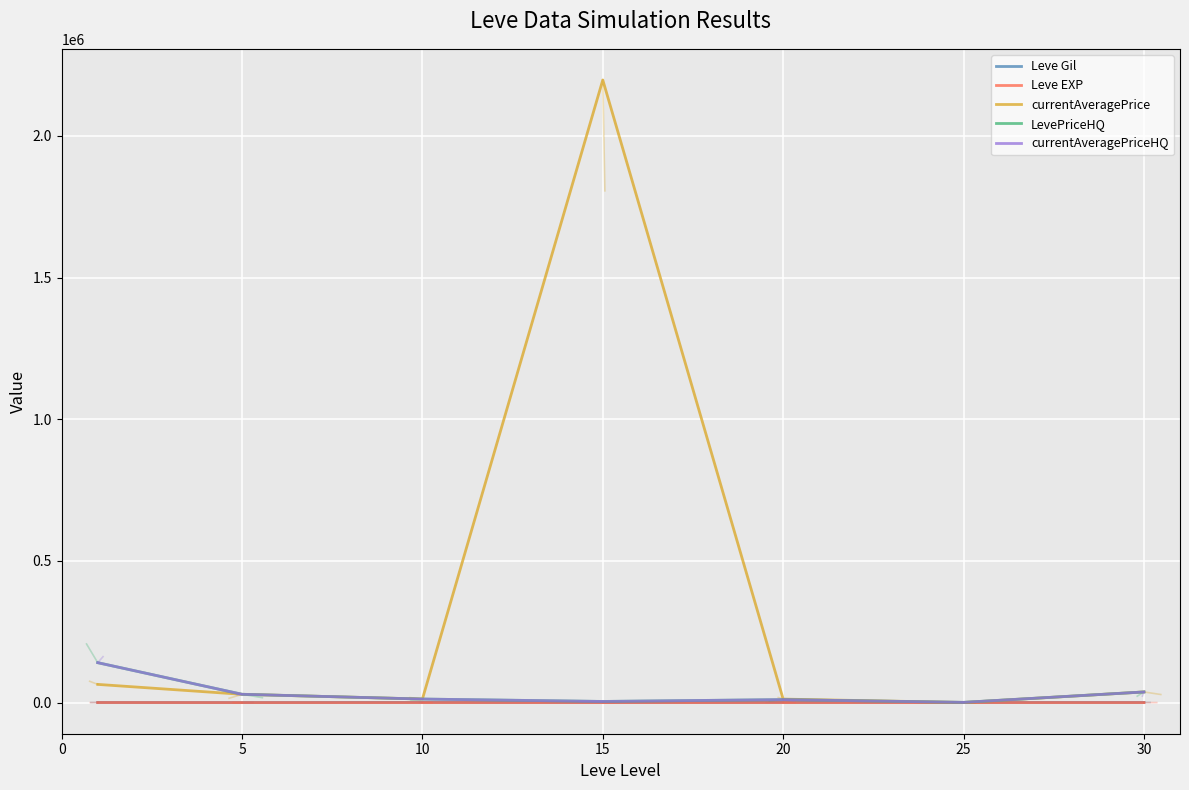

True or false: currentAveragePrice has more than 2 interior local peaks.

False